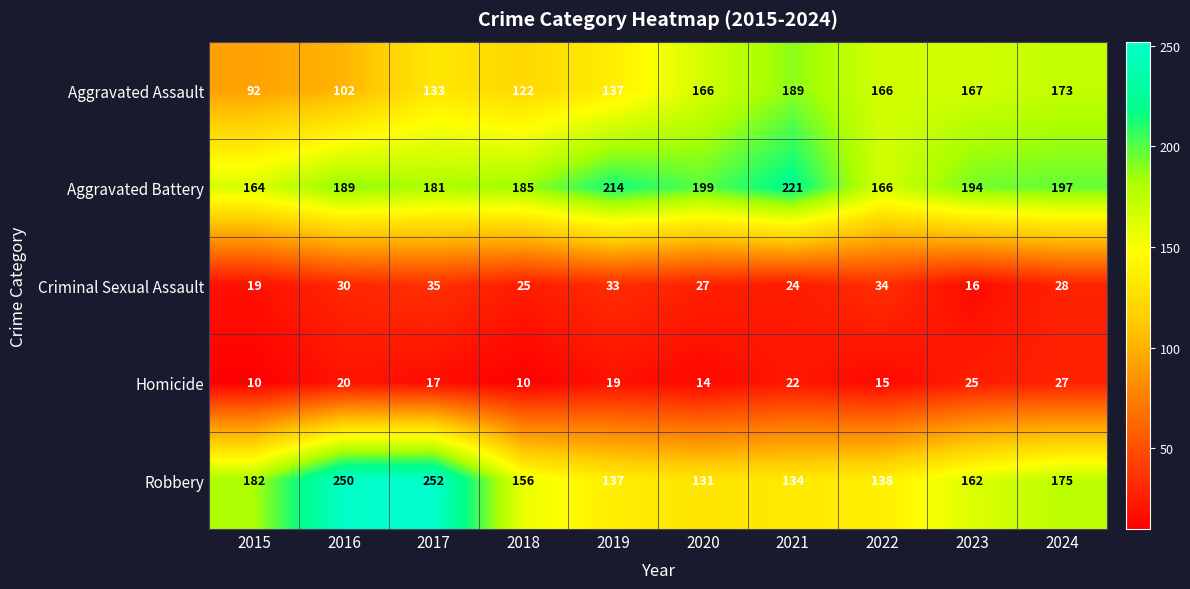

Which series has the largest range (max minus min)?

Robbery